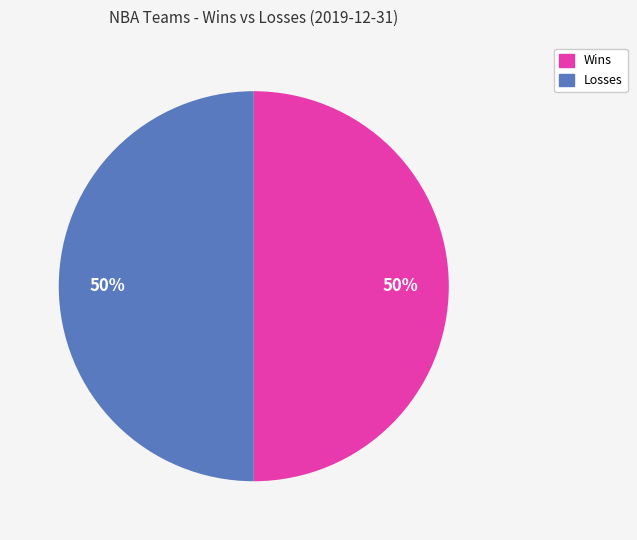

To the nearest percent, what is the average slice percentage?

50%